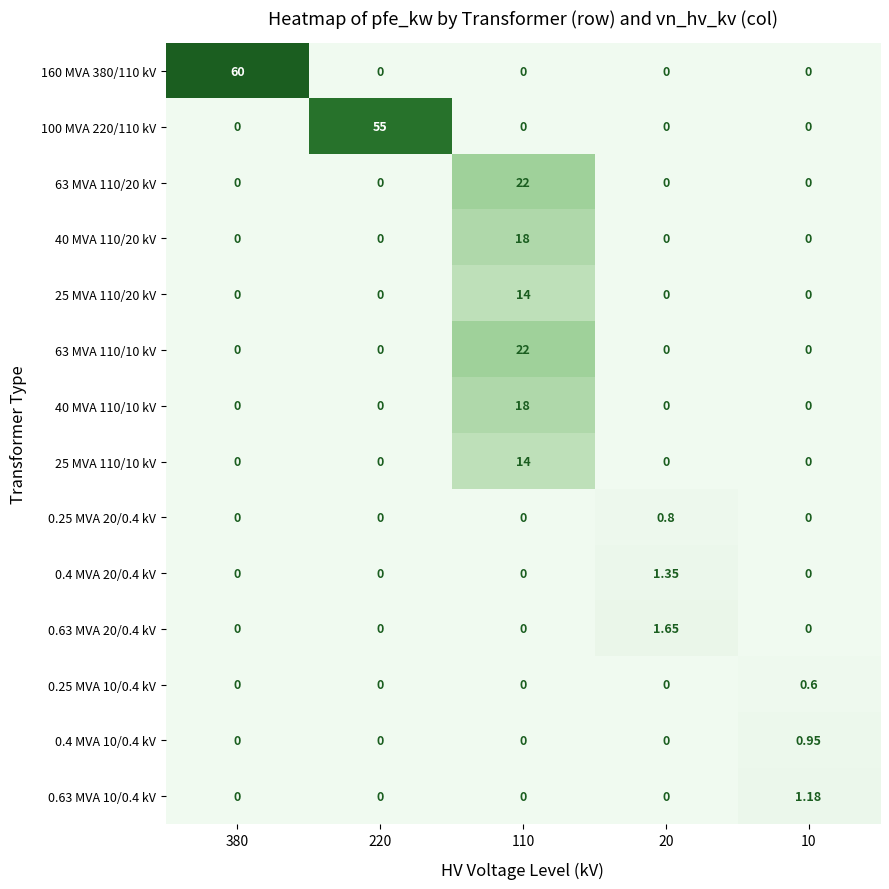

Between 20 and 10, which series saw the biggest shift?

0.63 MVA 20/0.4 kV